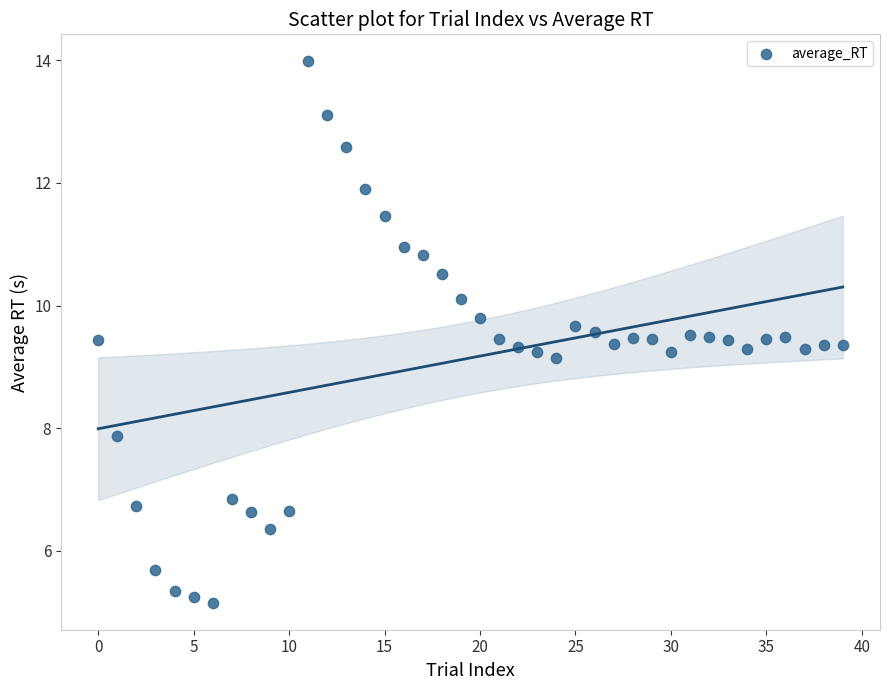

What is the range of Y values (max minus min)?

8.8